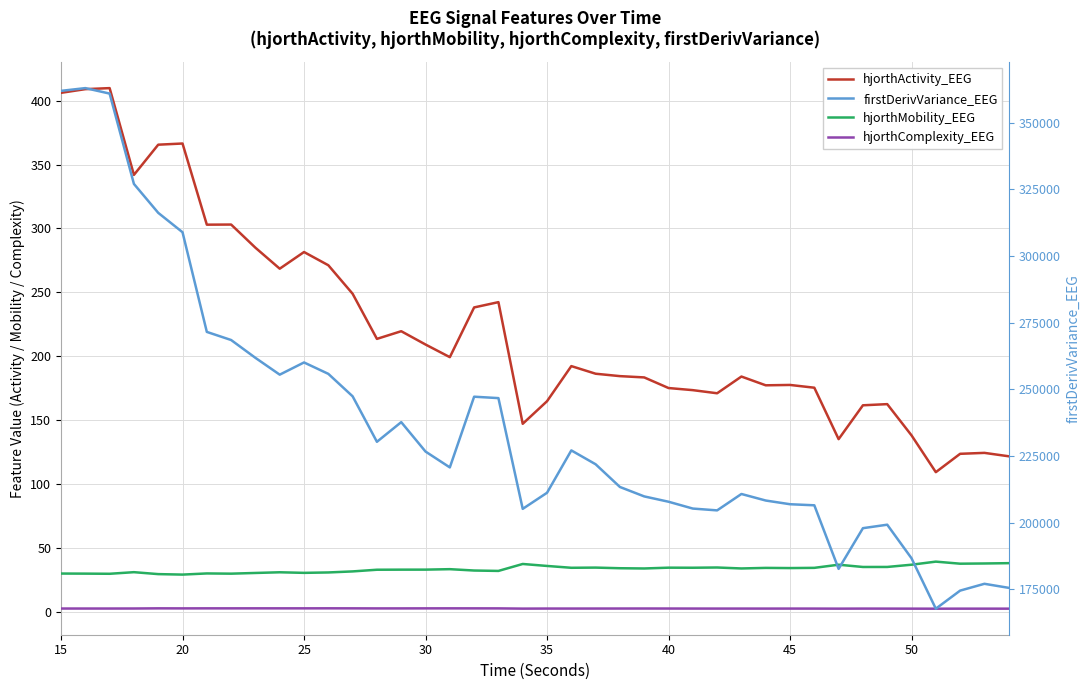

The hjorthComplexity_EEG series shows 4.2 at 39. True or false?

False